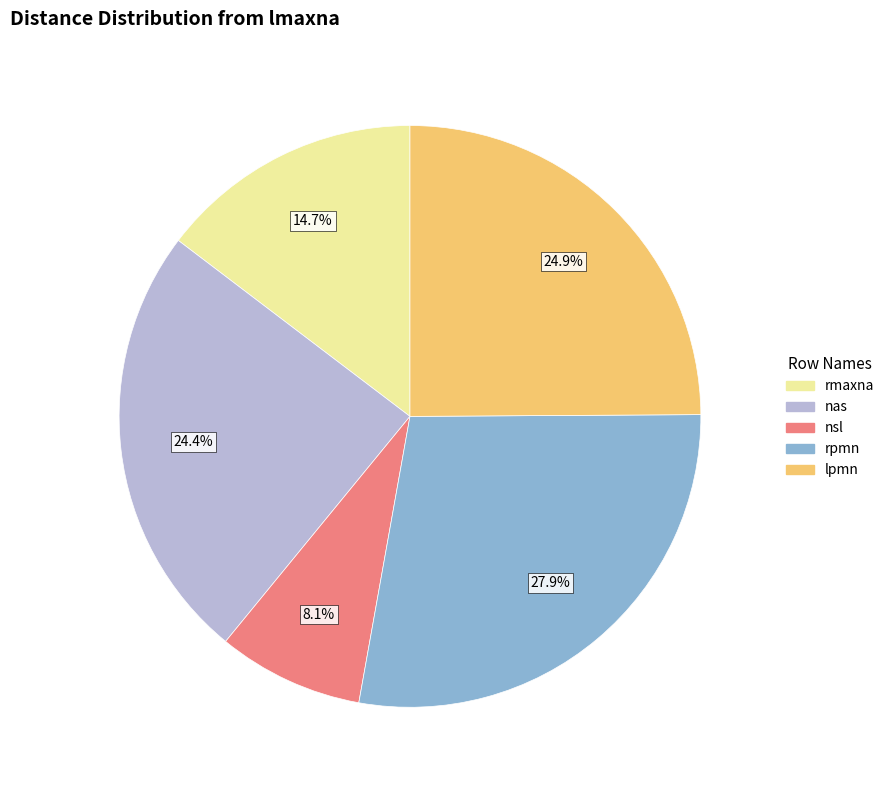

Do rmaxna and nas together represent more than half of the pie?

No